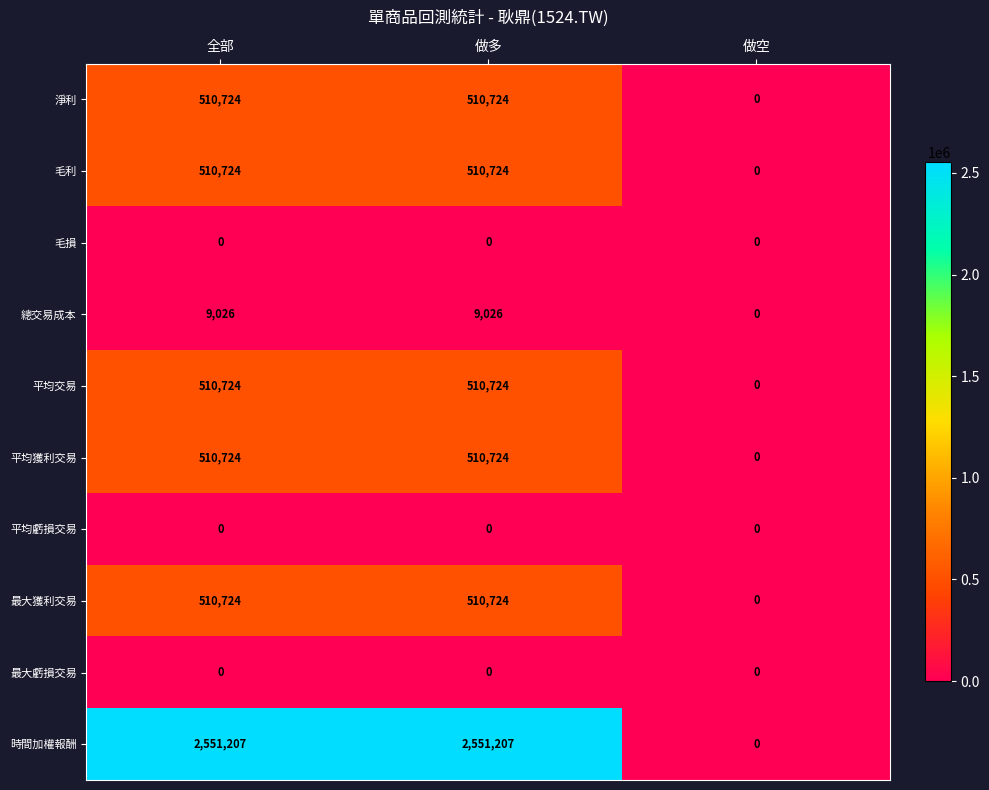

How many data points does each series have?

3